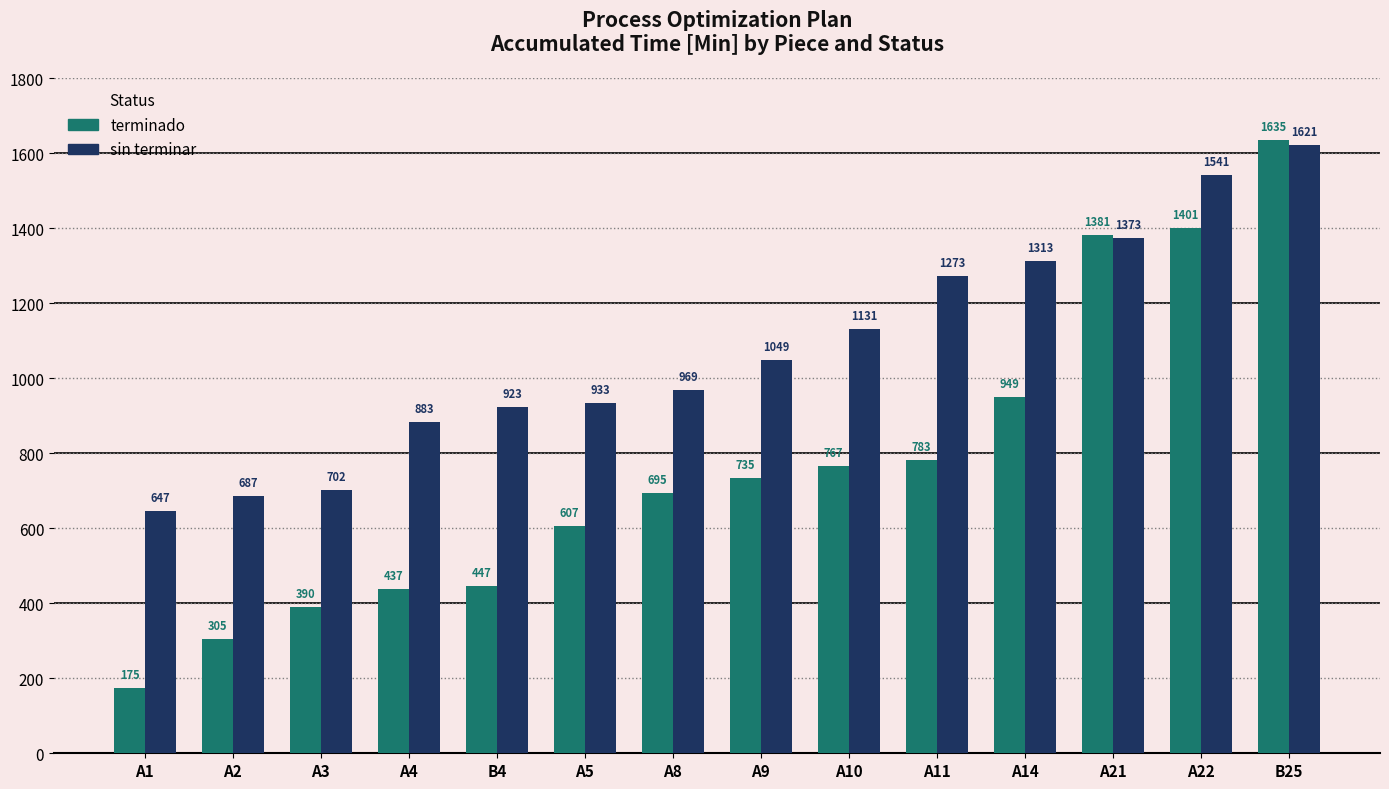

At how many categories does at least one series exceed 355?

14